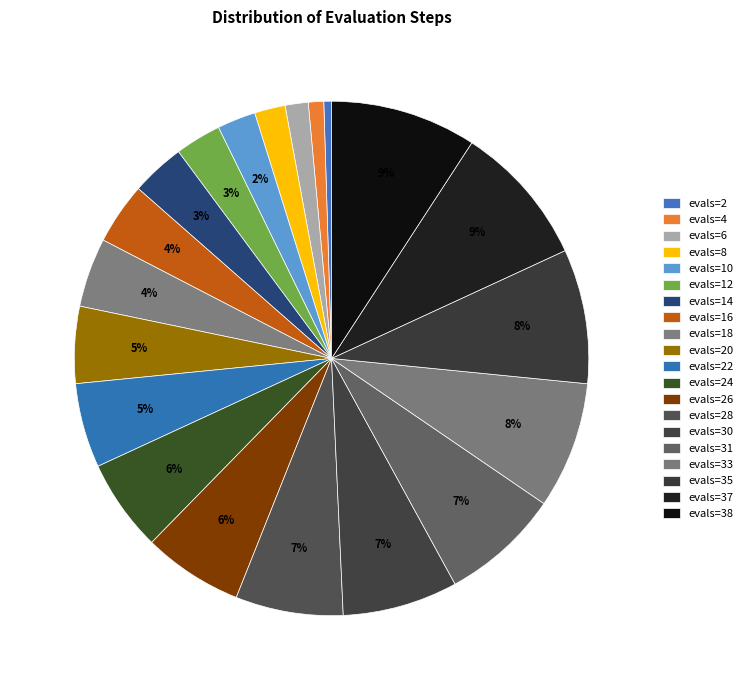

What percentage is the evals=22 slice, to the nearest percent?

5%